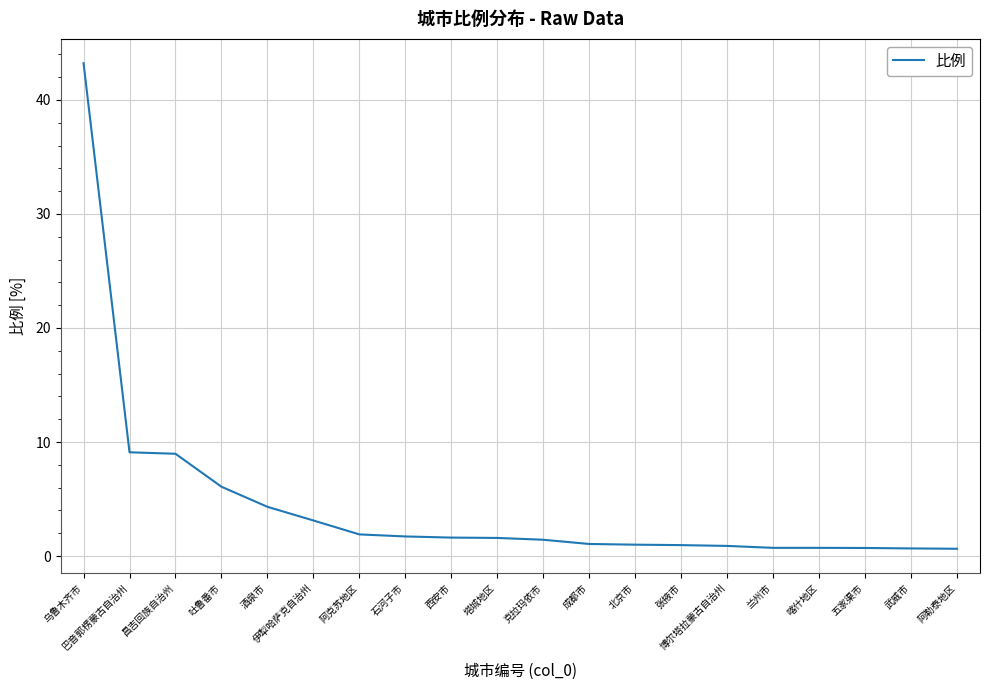

Which has a higher value, 成都市 or 吐鲁番市?

吐鲁番市